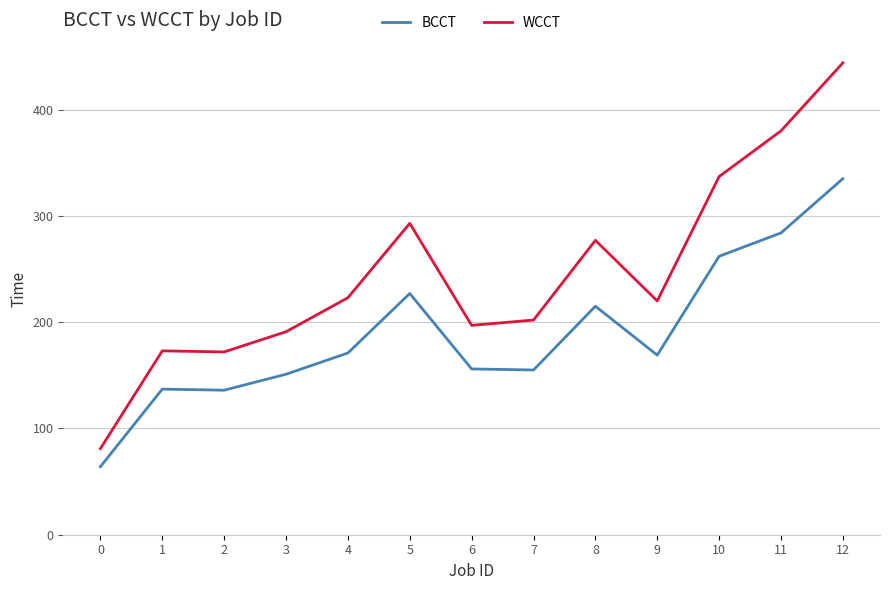

True or false: WCCT and BCCT cross at least once.

False